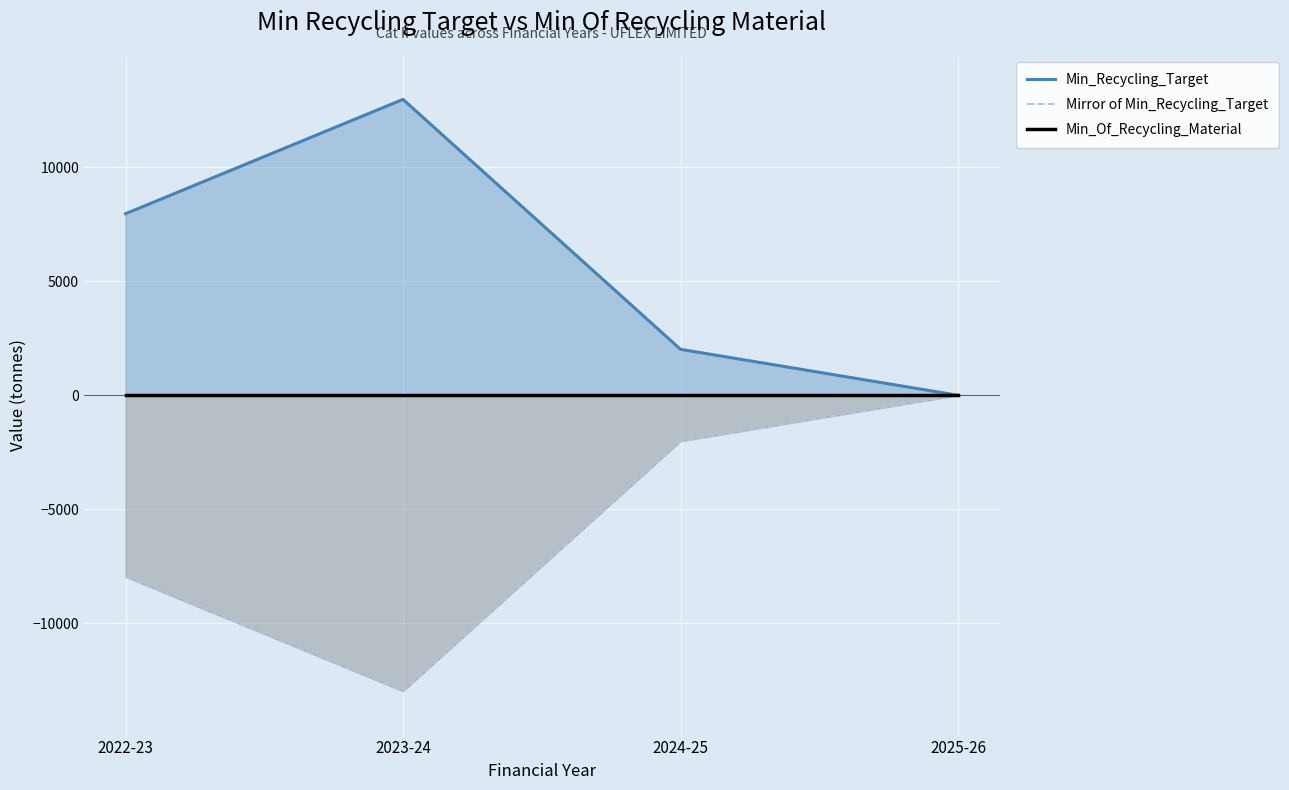

List the series in order of their peak value, highest first.

Min_Recycling_Target, Mirror of Min_Recycling_Target, Min_Of_Recycling_Material